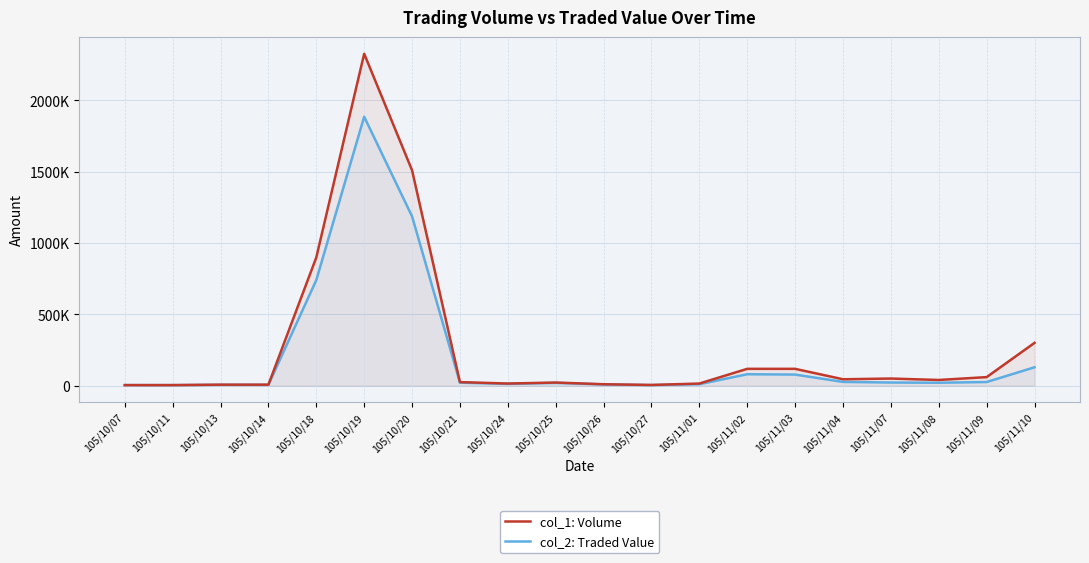

Which series has the largest total across all categories?

col_1: Volume